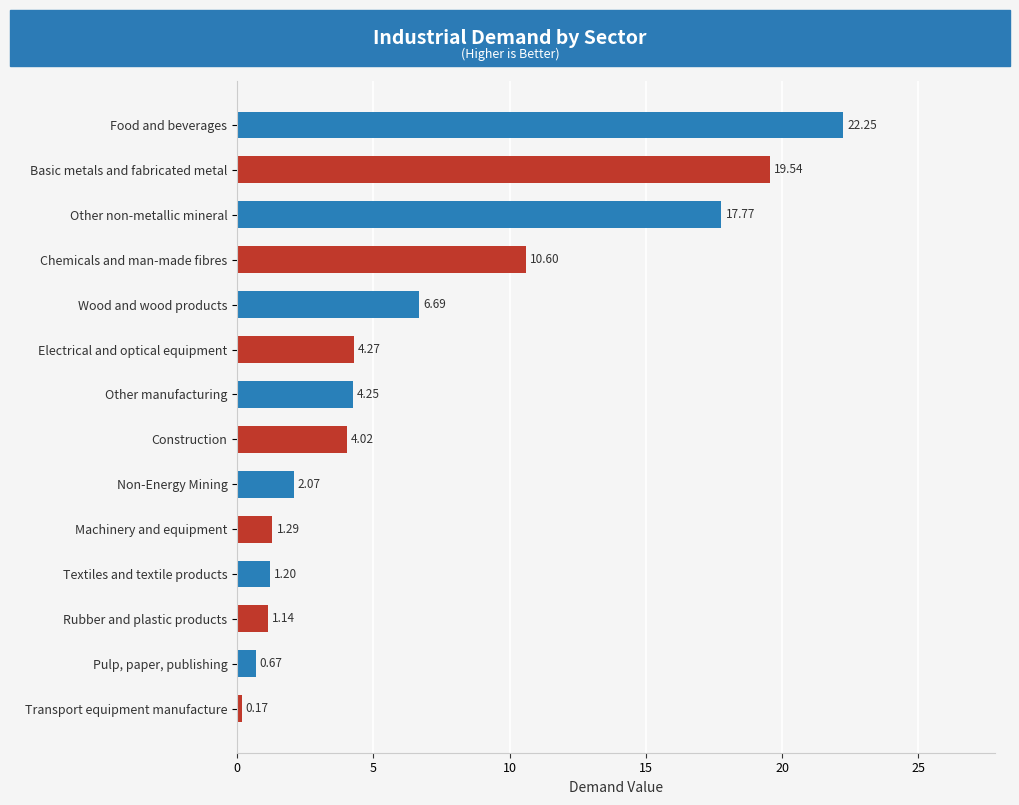

List the labels in order of value, smallest first.

Transport equipment manufacture, Pulp, paper, publishing, Rubber and plastic products, Textiles and textile products, Machinery and equipment, Non-Energy Mining, Construction, Other manufacturing, Electrical and optical equipment, Wood and wood products, Chemicals and man-made fibres, Other non-metallic mineral, Basic metals and fabricated metal, Food and beverages